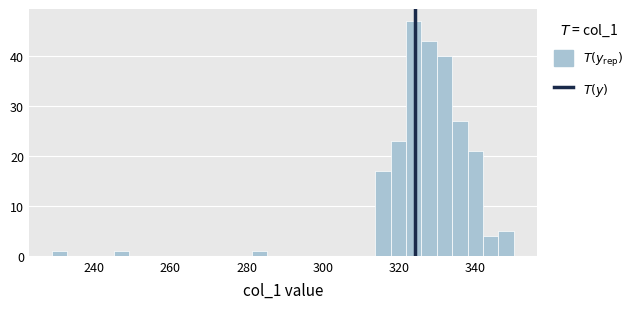

Read against the x-axis, roughly where is the centre of the tallest bar?

324